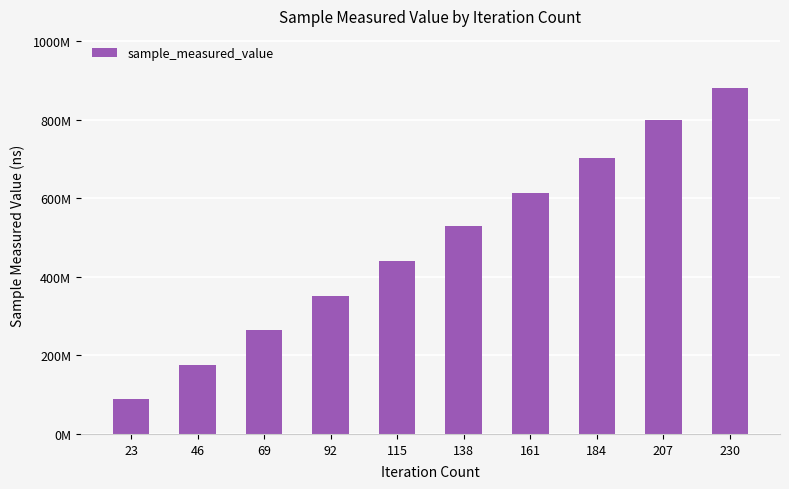

Are the bars horizontal?

No